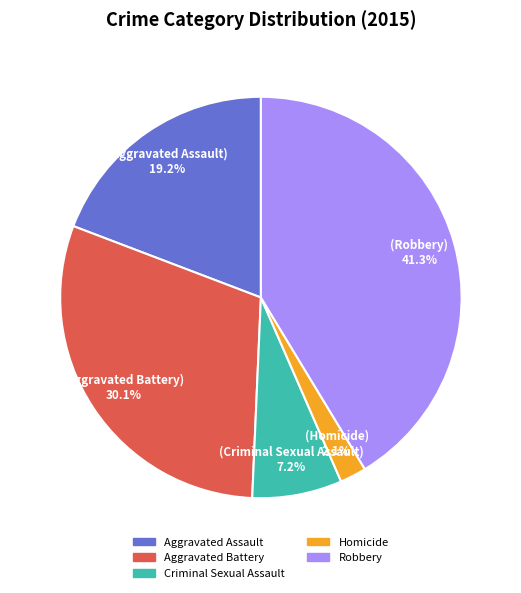

Approximately how many times larger is the value at Aggravated Assault compared to Robbery?

0.5